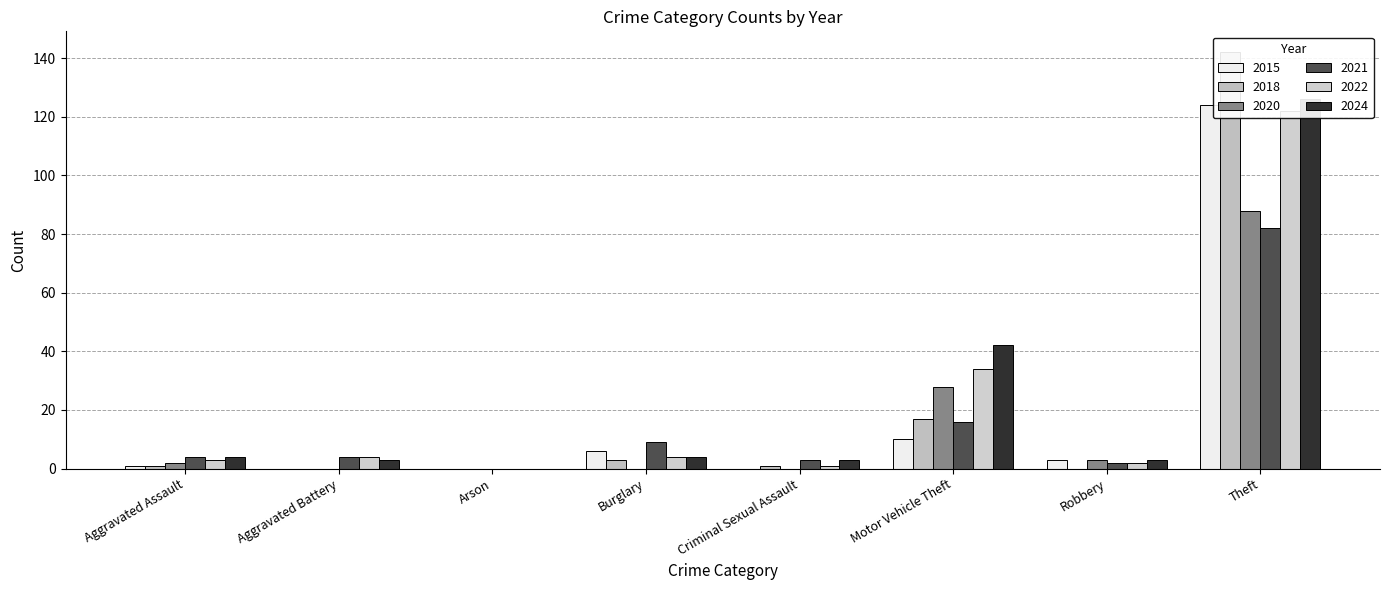

What are all the series names shown in the legend?

2015, 2018, 2020, 2021, 2022, 2024